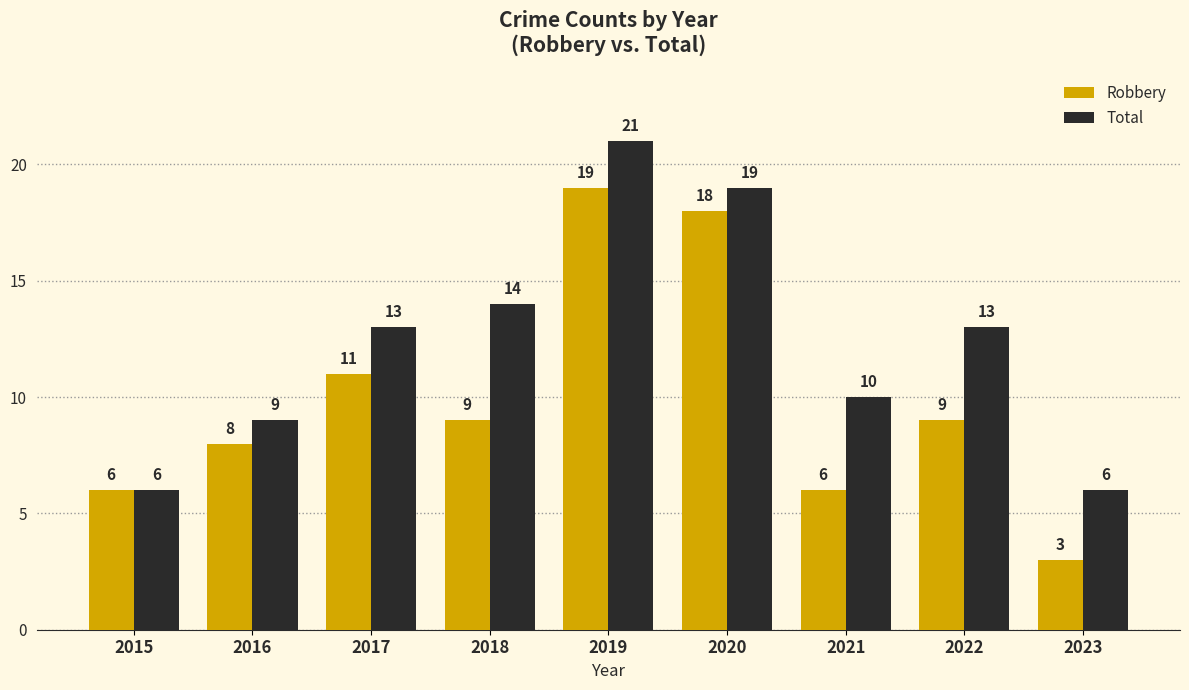

At 2021, list the series in order from largest to smallest.

Total, Robbery